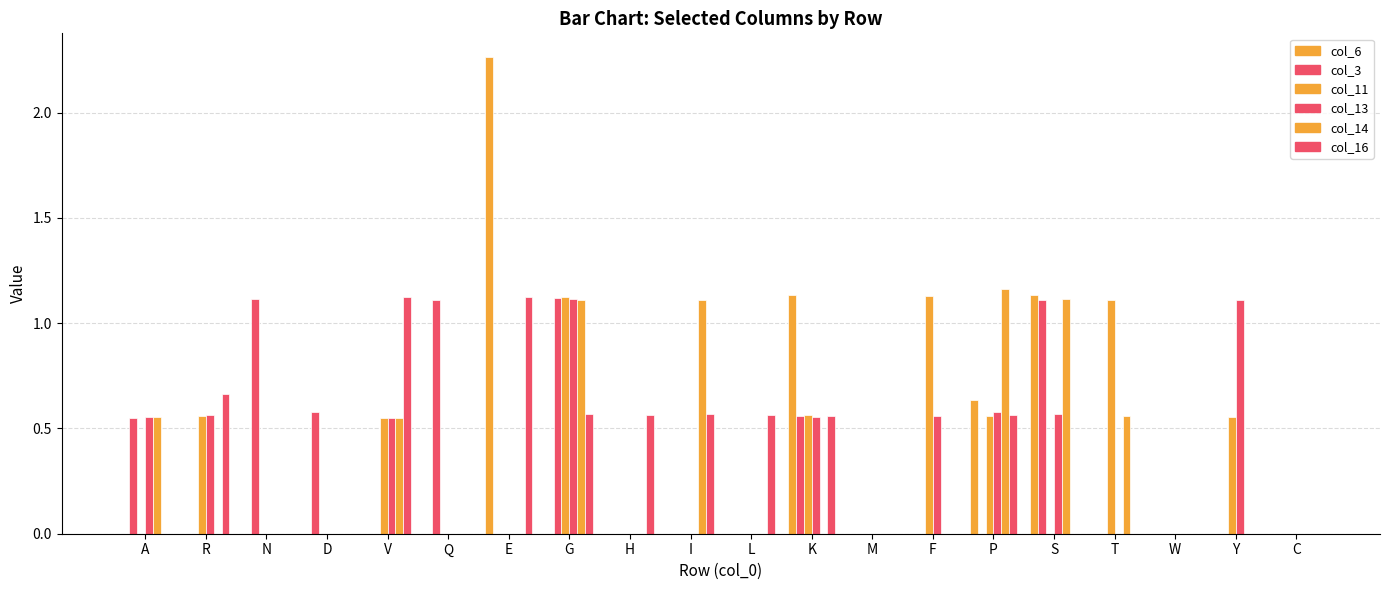

What is the average value of the col_3 series?

0.3